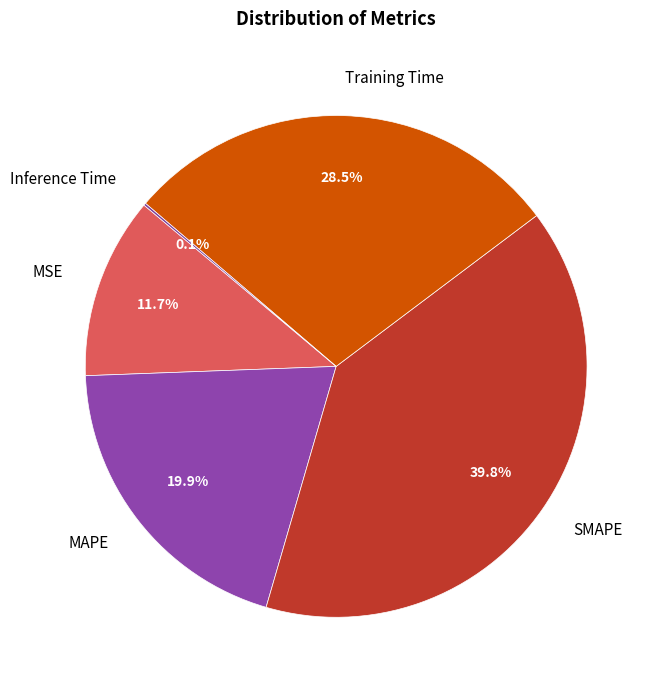

Is it true that MAPE is 12% of the pie?

False